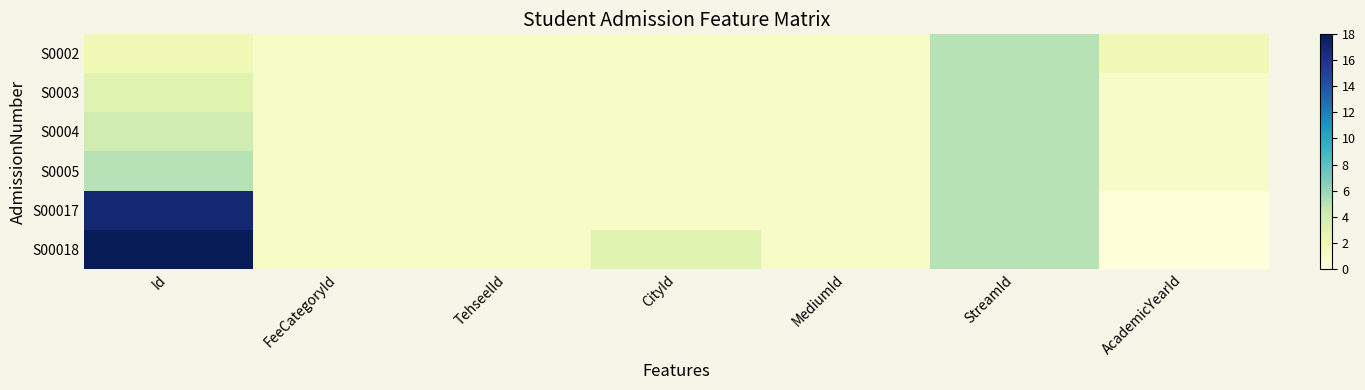

Which series has the largest range (max minus min)?

S00018